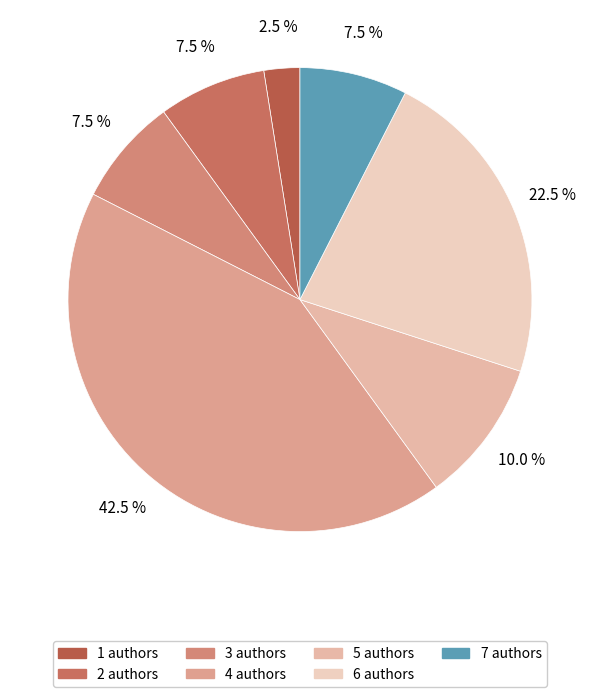

Does any single category account for the majority?

No